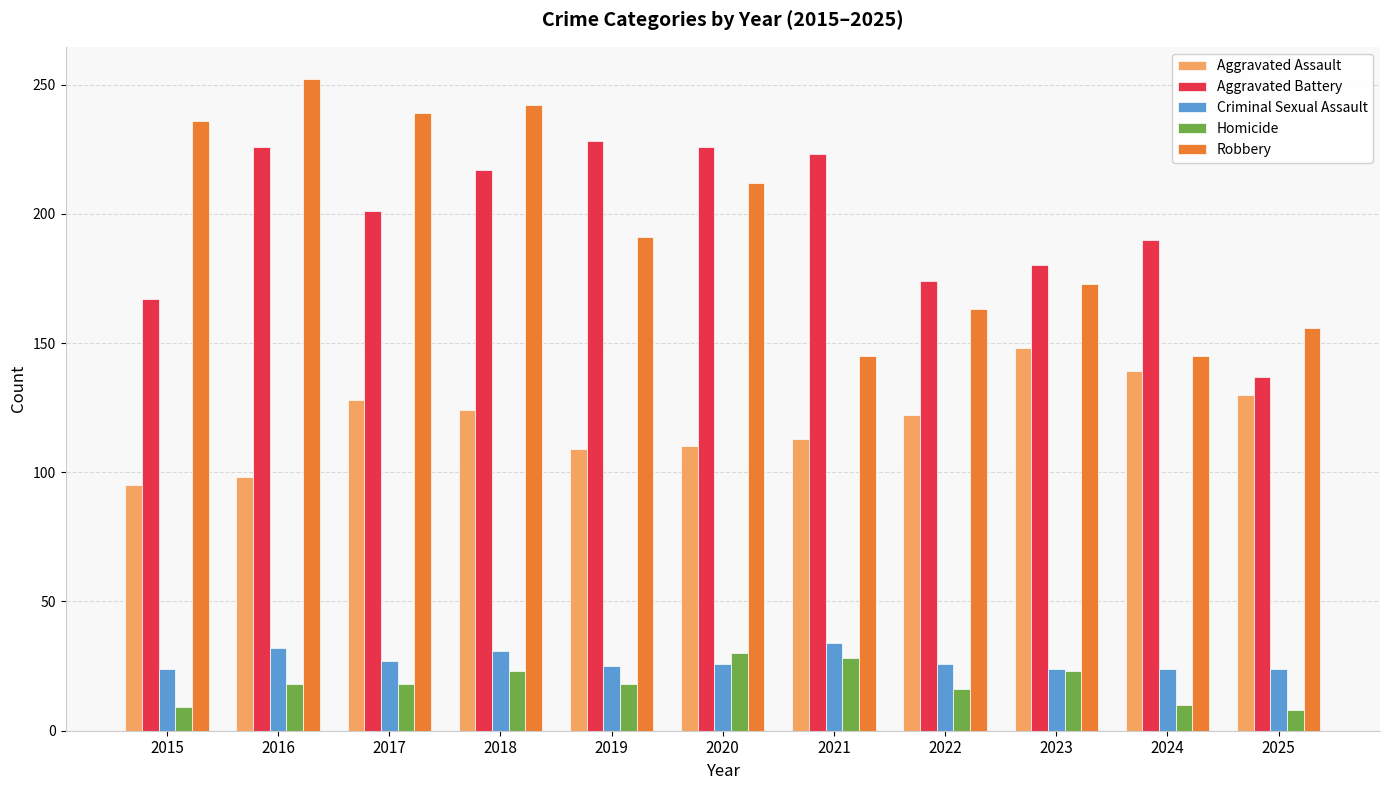

How many data points does each series have?

11